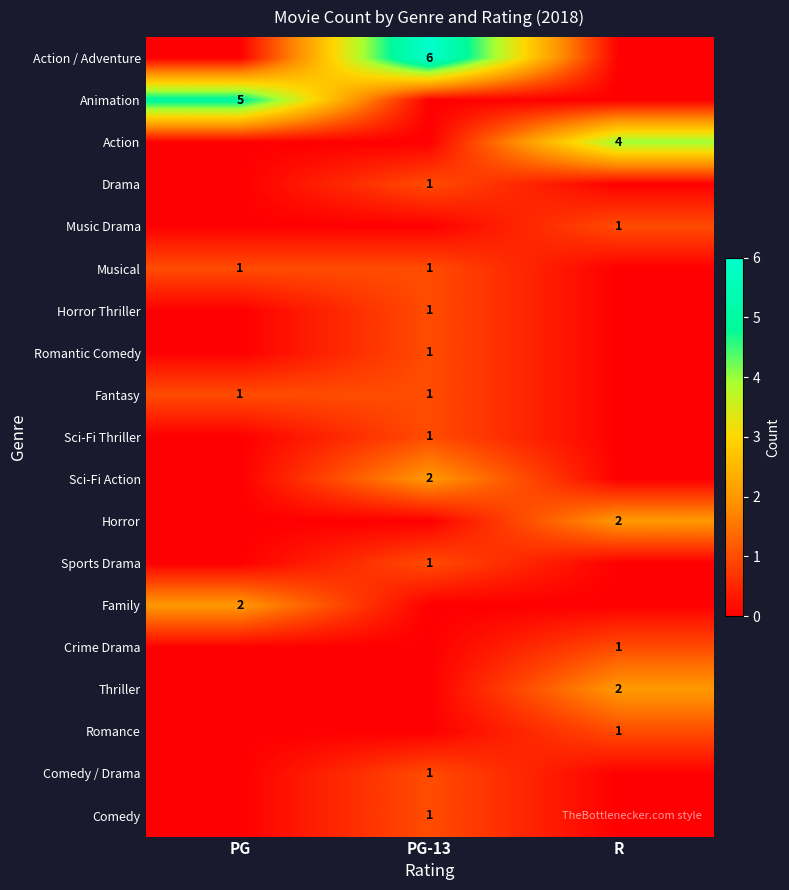

The Fantasy series shows 2 at PG. True or false?

False